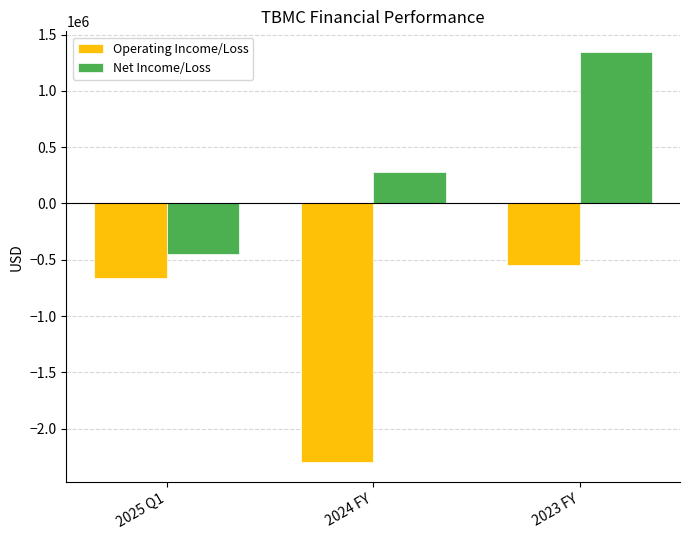

What is the greatest value displayed?

1347254